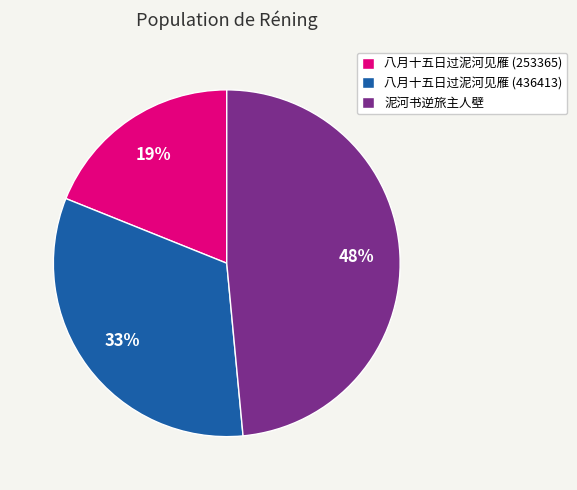

Which has a higher value, 八月十五日过泥河见雁 (436413) or 八月十五日过泥河见雁 (253365)?

八月十五日过泥河见雁 (436413)